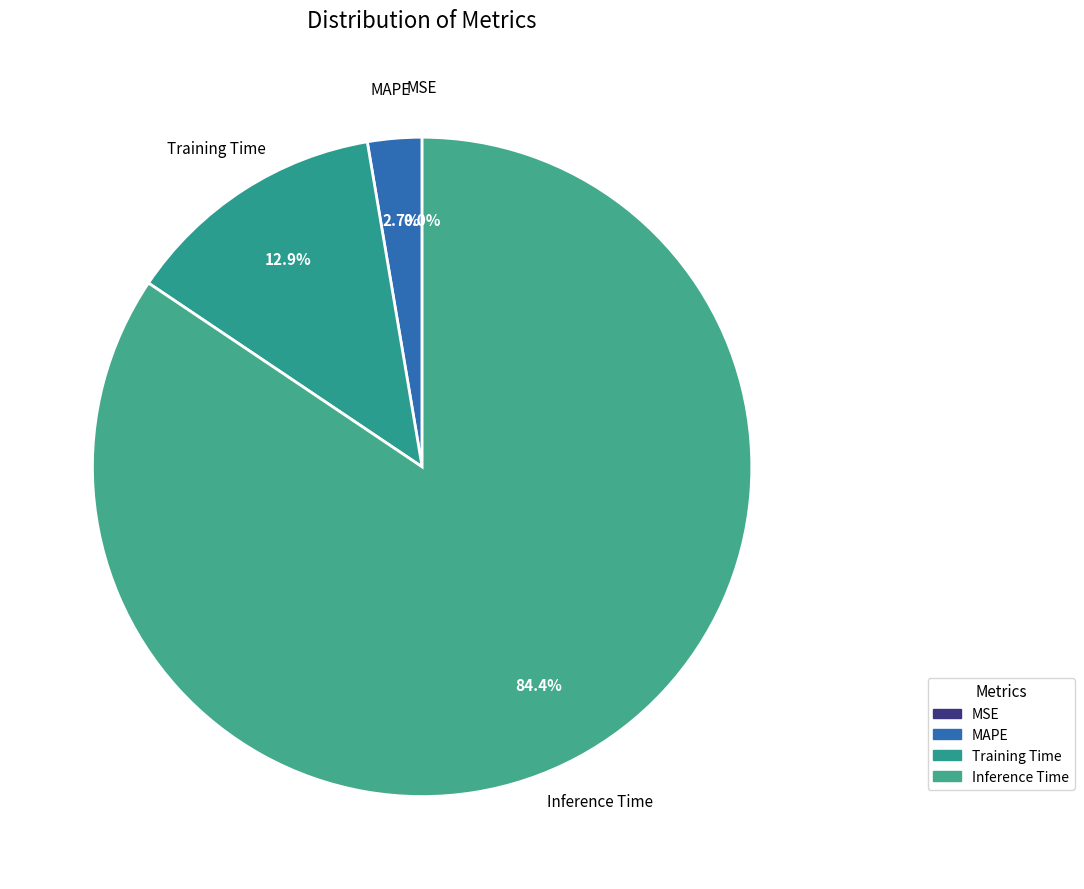

Approximately how many times larger is the value at Inference Time compared to Training Time?

6.5